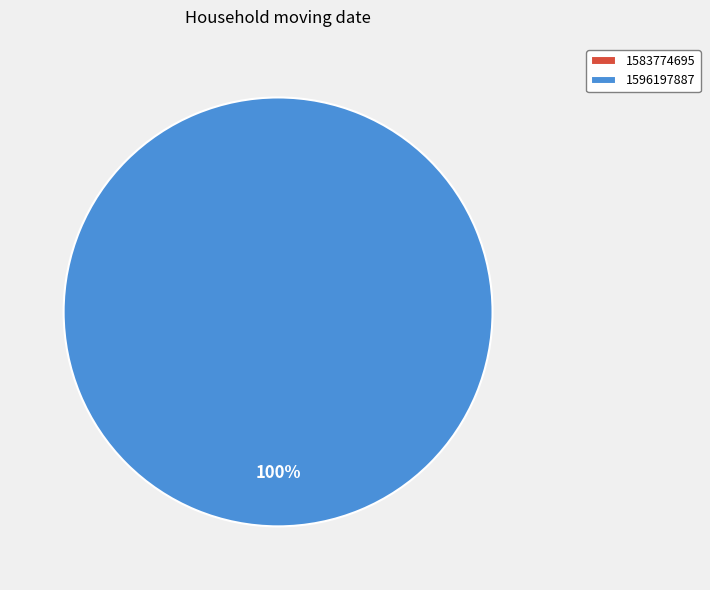

Is it true that 1596197887 is 100% of the pie?

True